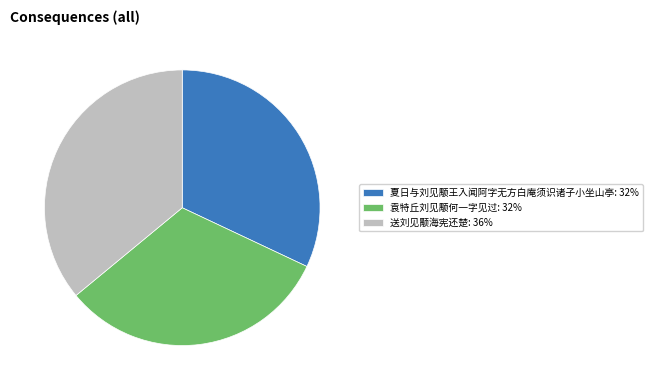

What is the ratio of the value at 夏日与刘见颙王入闻阿字无方白庵须识诸子小坐山亭 to the value at 袁特丘刘见颙何一字见过?

1.0